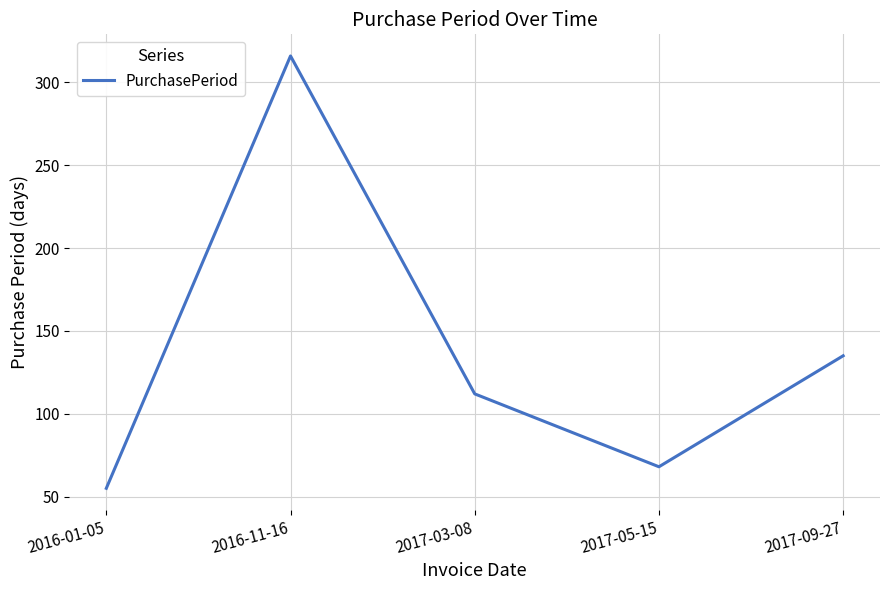

Rank the categories by value from lowest to highest.

2016-01-05, 2017-05-15, 2017-03-08, 2017-09-27, 2016-11-16